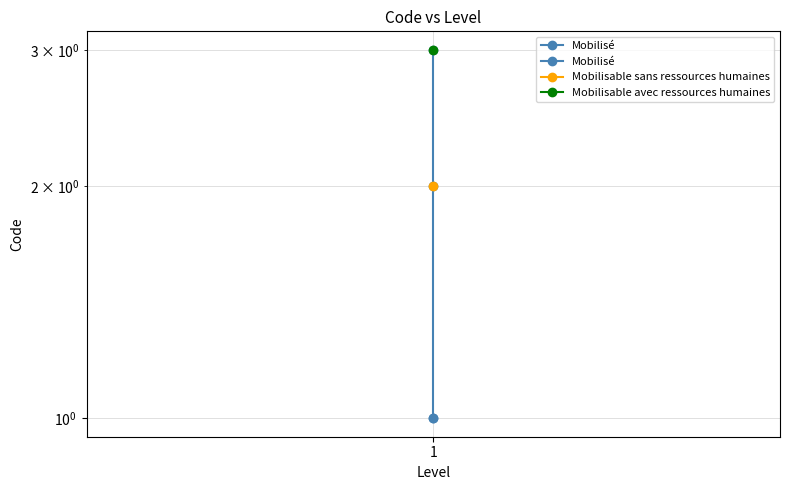

Reading left to right, list all the values displayed in this chart.

1	2	3